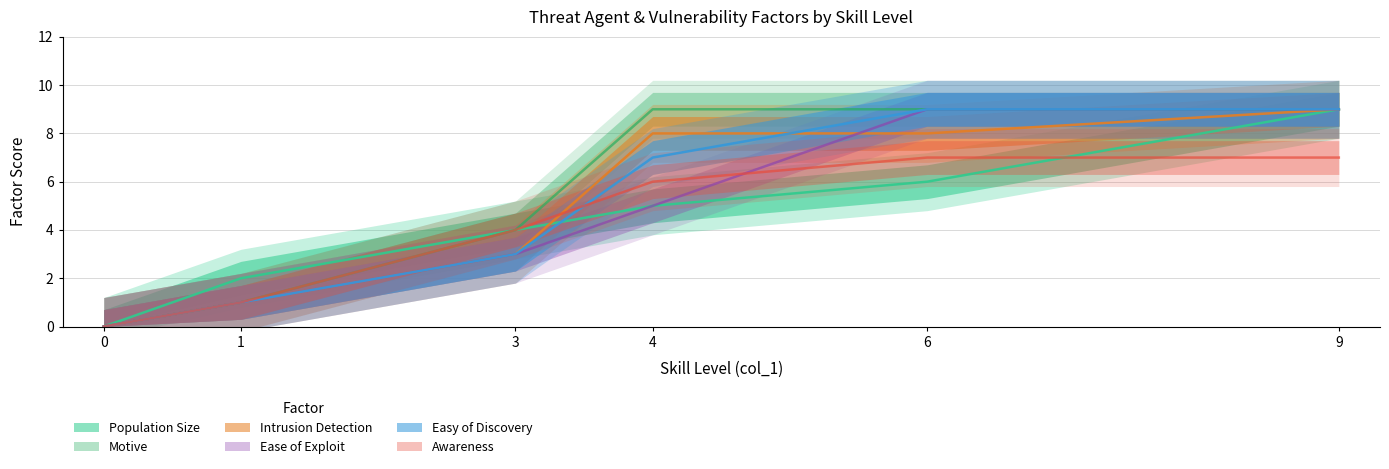

Is it true that Motive equals 6 at 3?

False